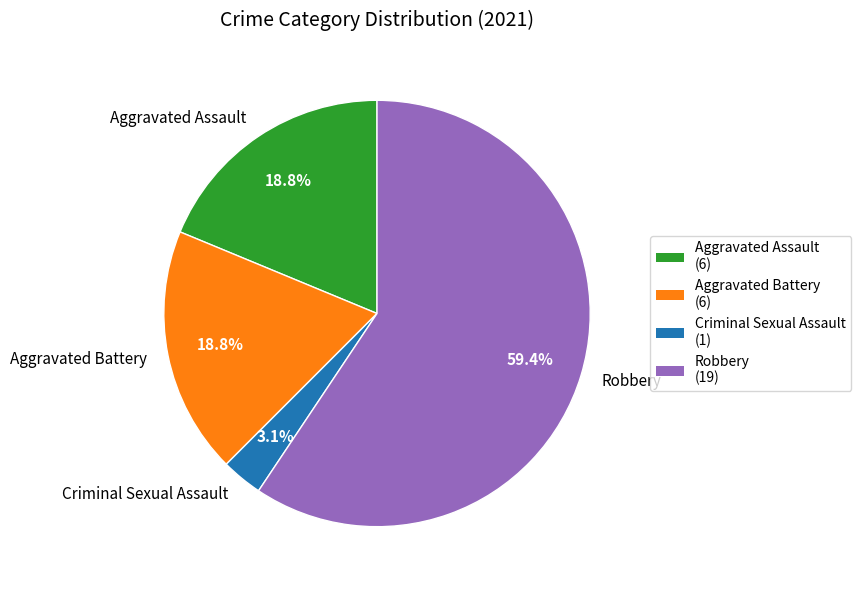

What is the total percentage of Aggravated Battery and Robbery?

78.1%